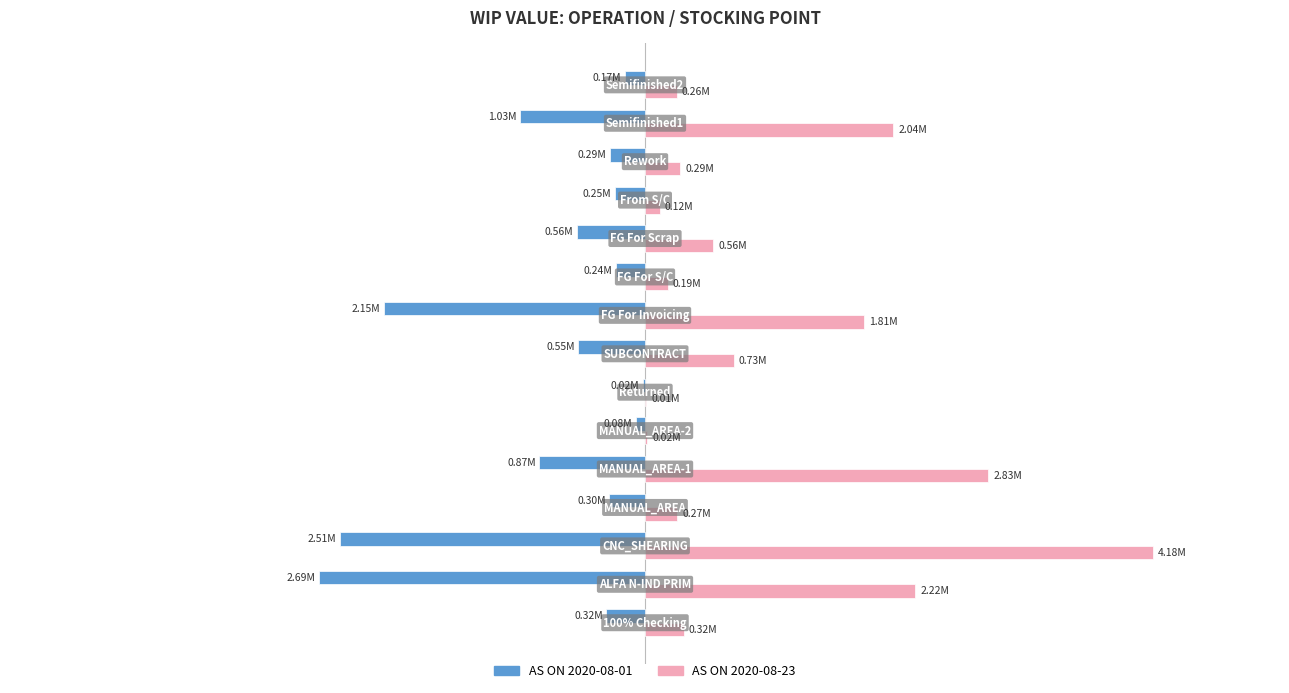

What is the difference between the maximum and minimum values in the AS ON 2020-08-01 series?

2666555.2